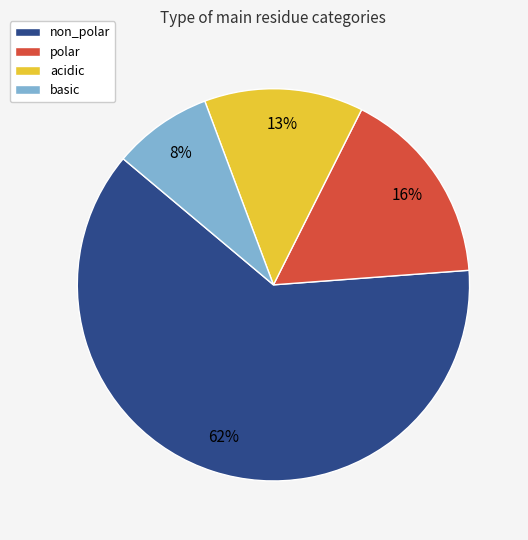

What is the largest slice in the pie chart?

non_polar